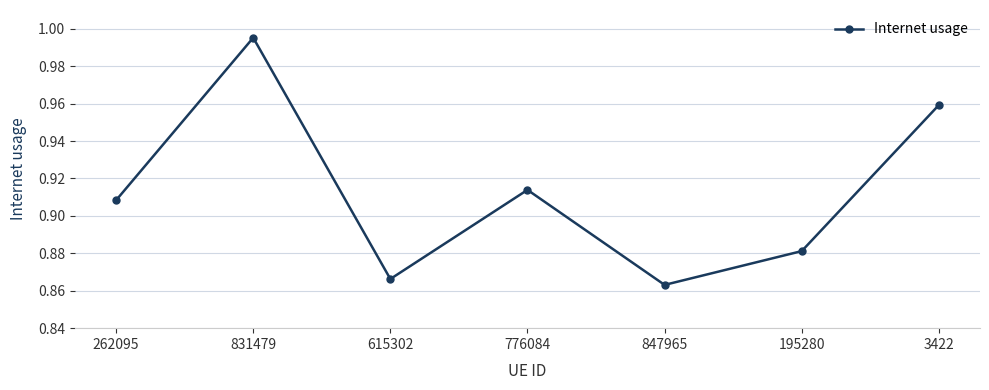

List the labels in order of value, largest first.

831479, 3422, 776084, 262095, 195280, 615302, 847965